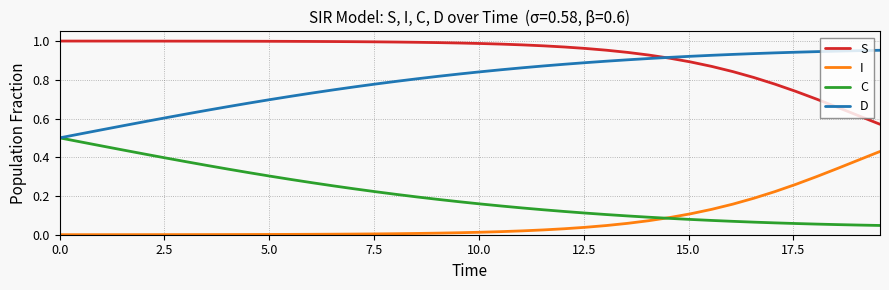

True or false: I and D cross at least once.

False